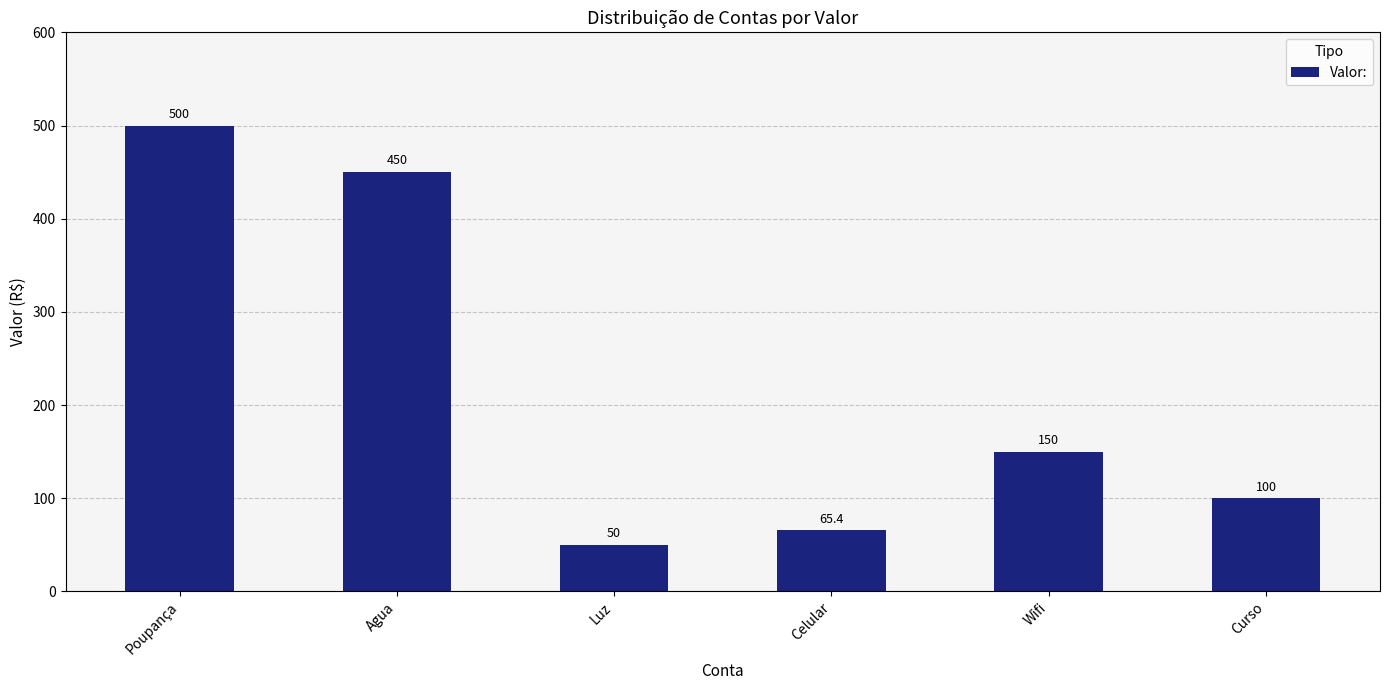

True or false: the data shows 500.0 at Poupança.

True